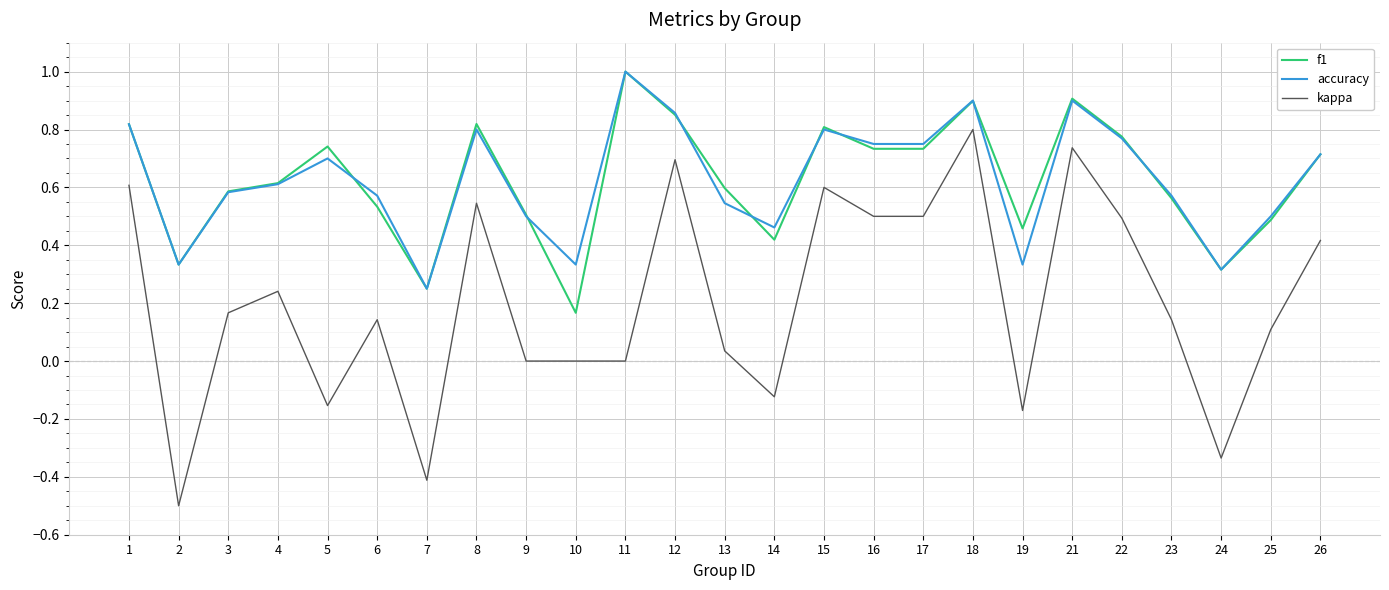

At which category is the sum across all series the highest?

18